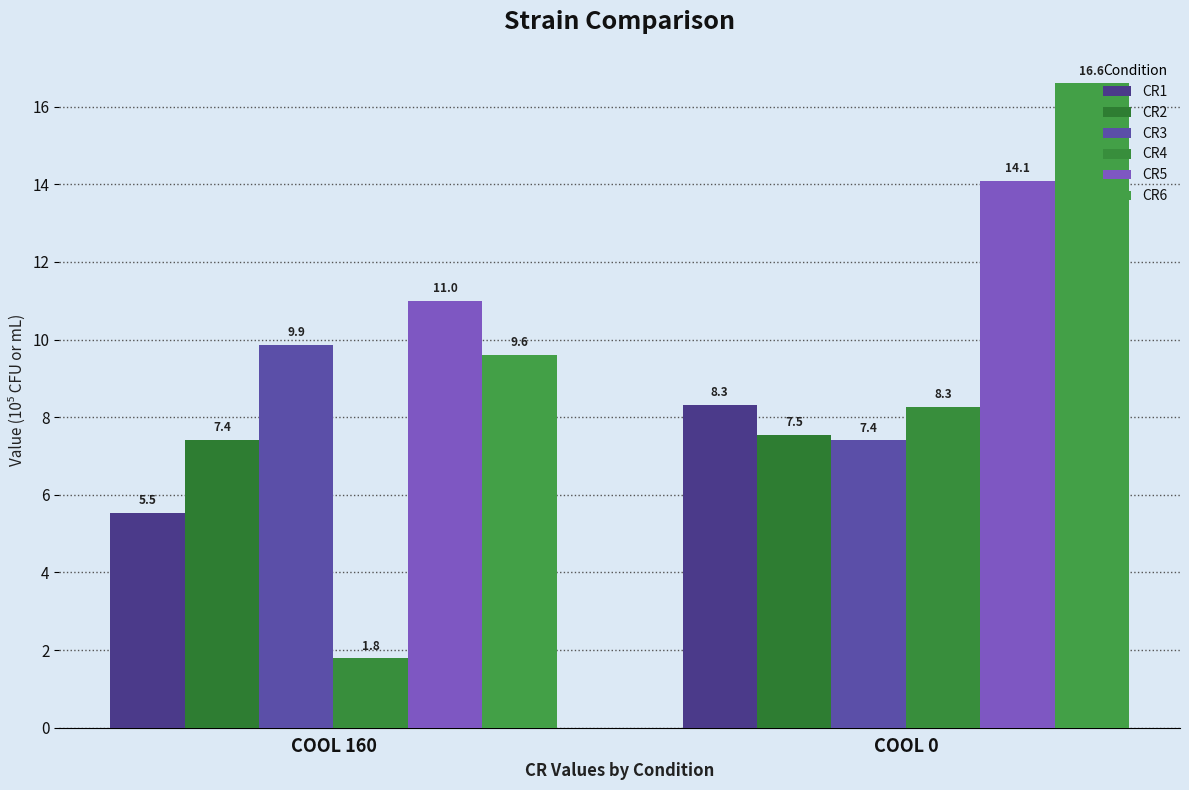

Rank the series by their maximum value, from highest to lowest.

CR6, CR5, CR3, CR1, CR4, CR2